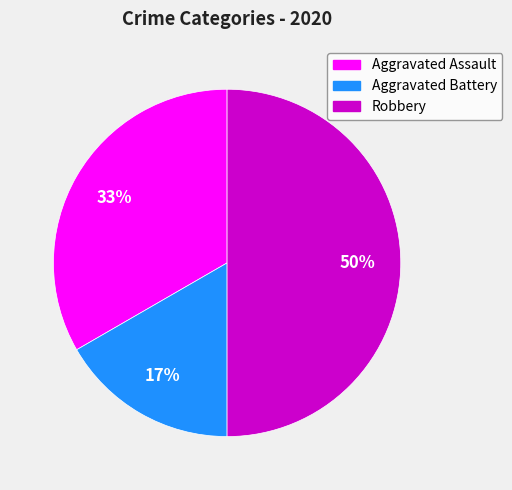

Does Aggravated Battery represent more than half of the total?

No